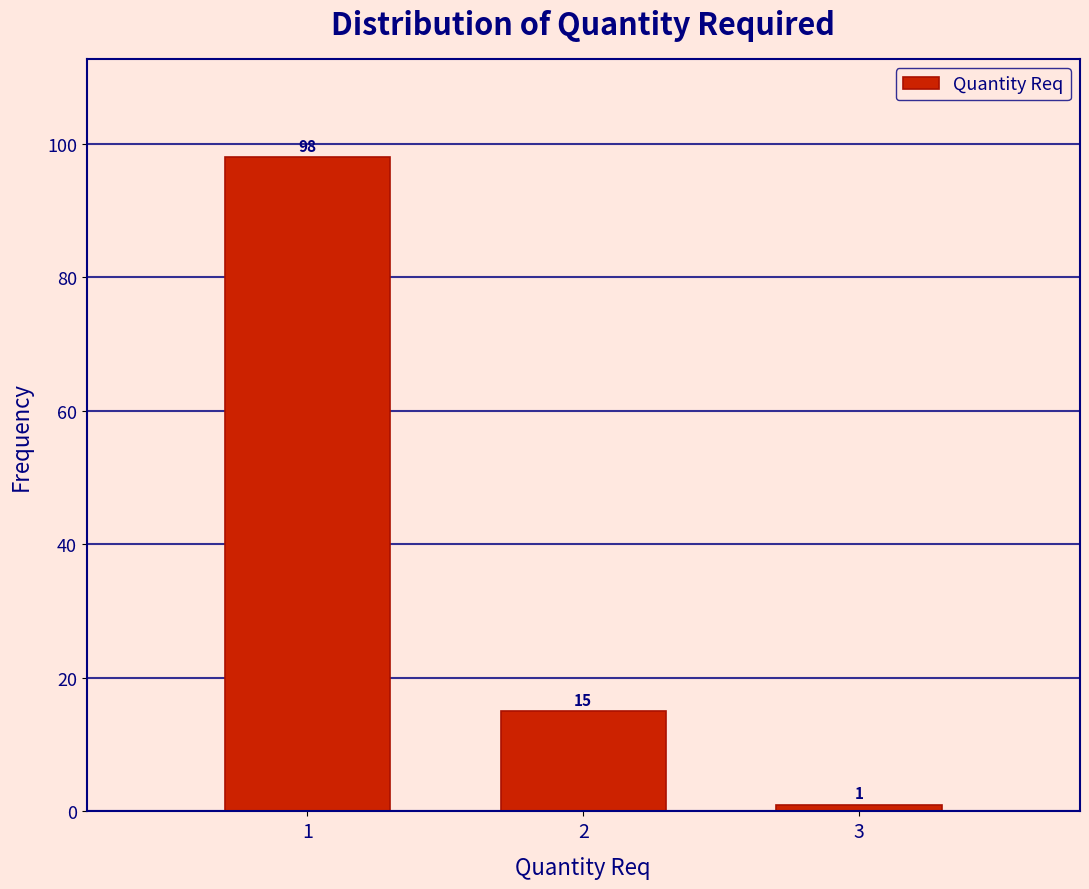

Which range on the x-axis has the tallest bar?

0.5 to 1.5